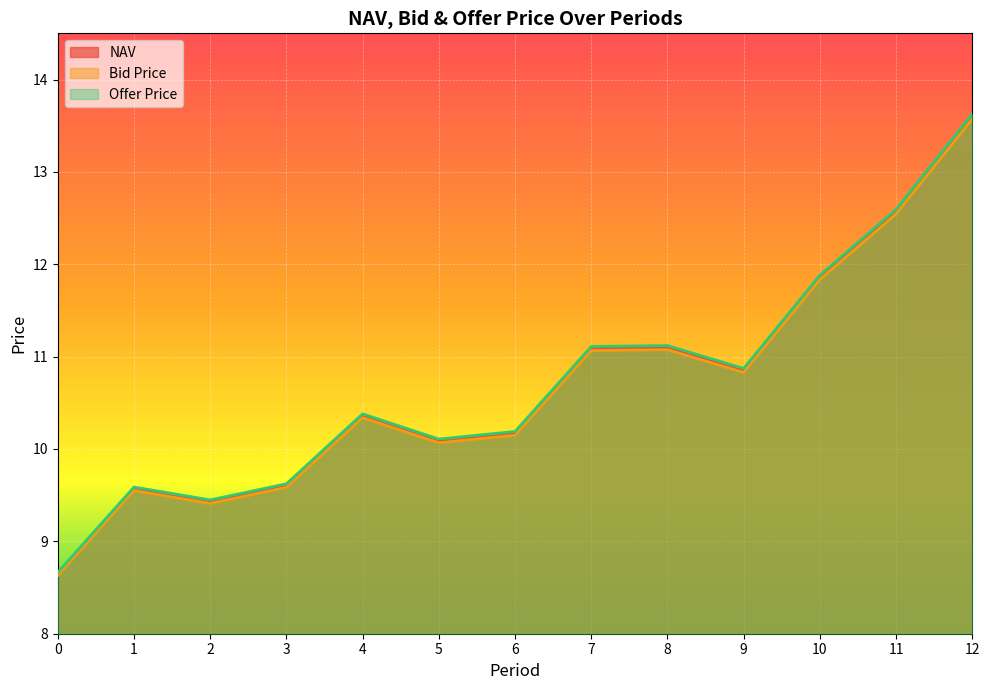

Which series has the largest total across all categories?

Offer Price